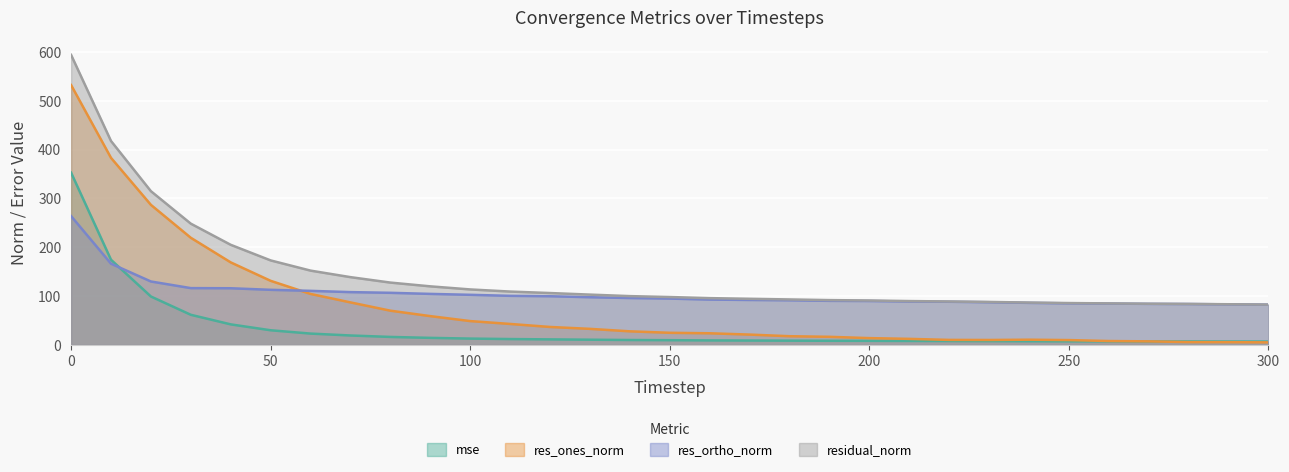

How many lines are shown in the chart?

4